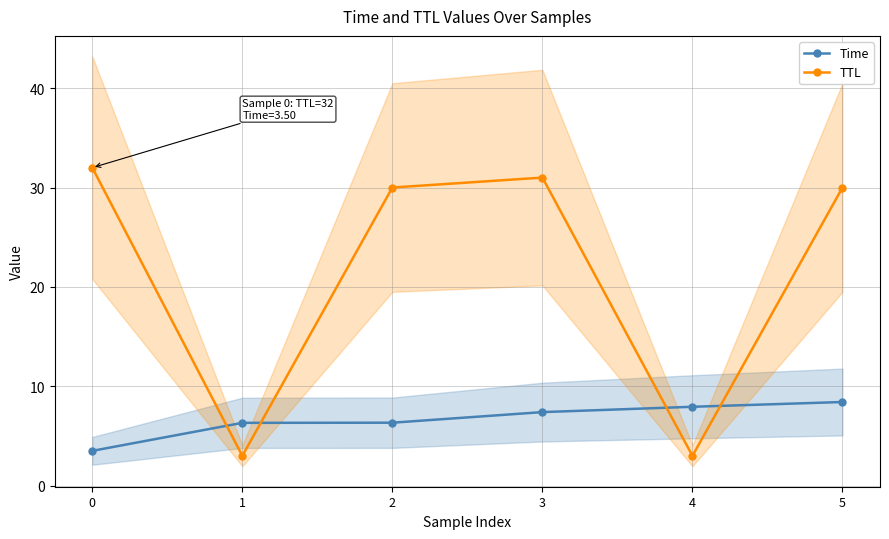

Where is Time nearest to the value 5?

1